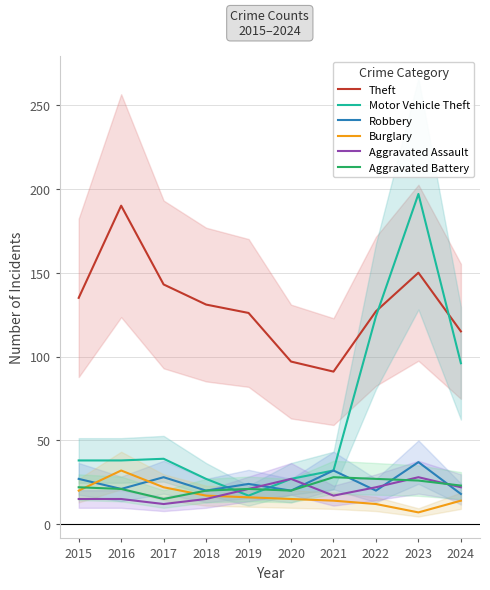

What is the greatest value displayed?

197